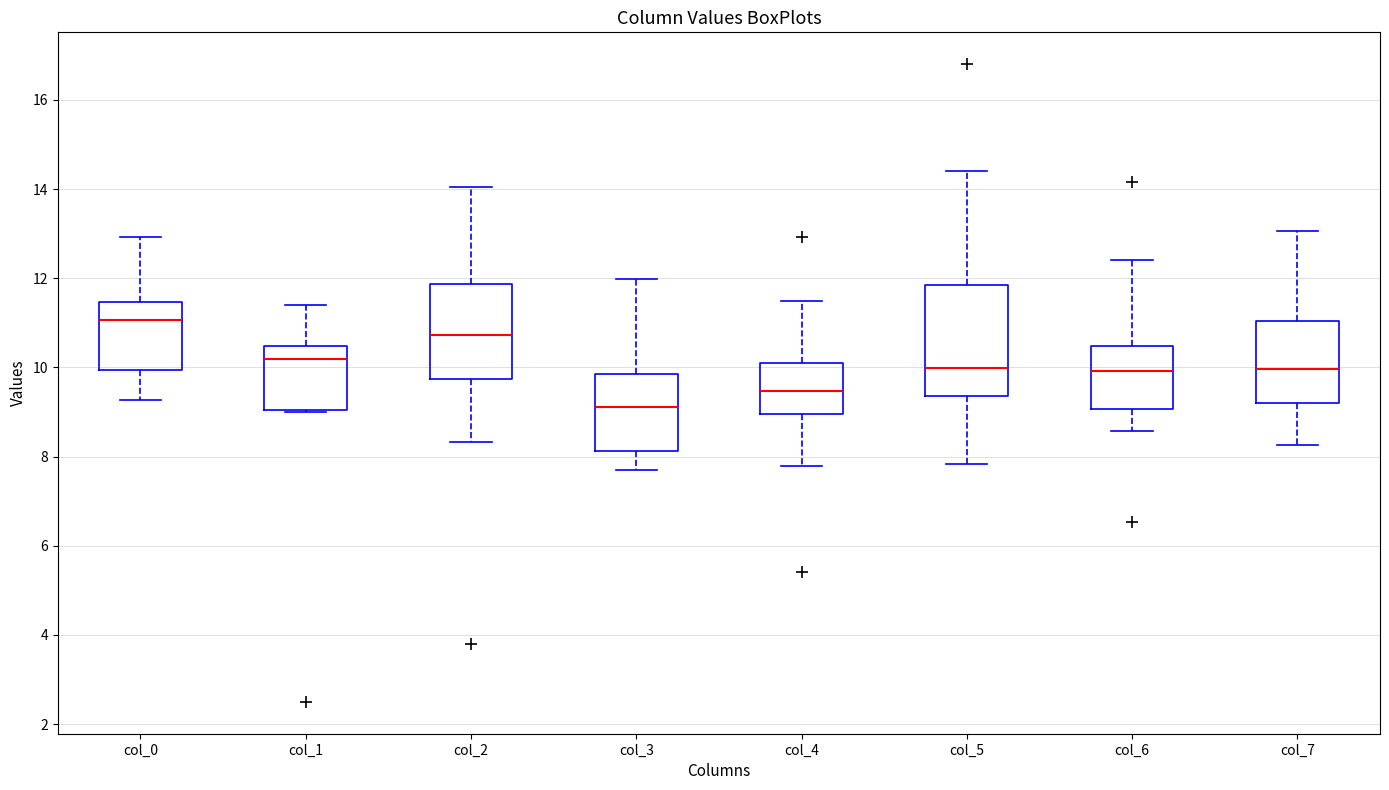

Where is the upper edge of the box for col_3 on the y-axis? The values are not printed on the chart, so give them approximately, as read against the axis.

9.8